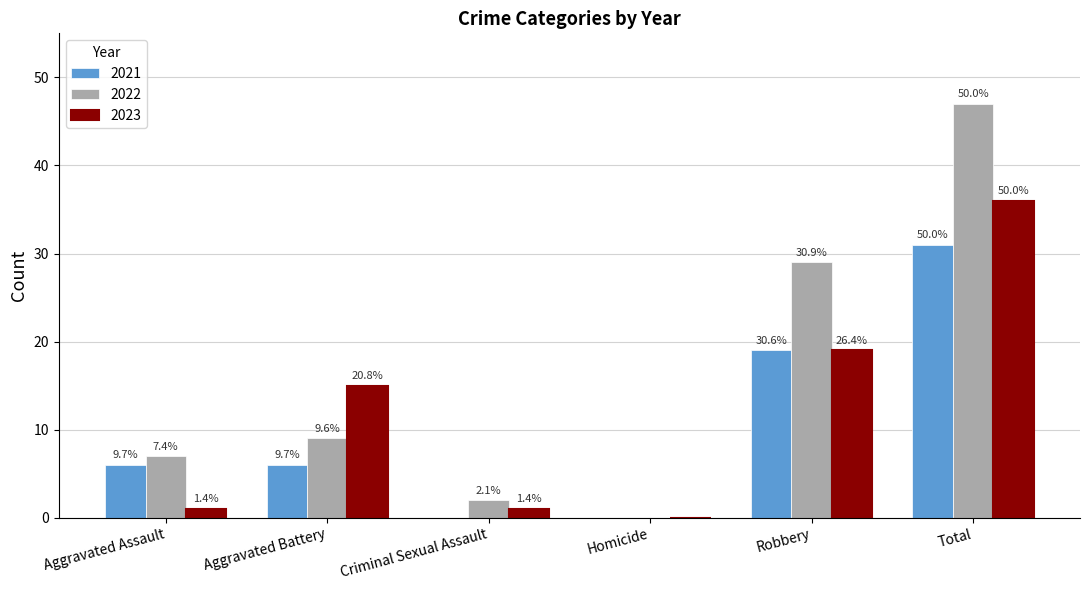

What is the maximum value for 2021?

31